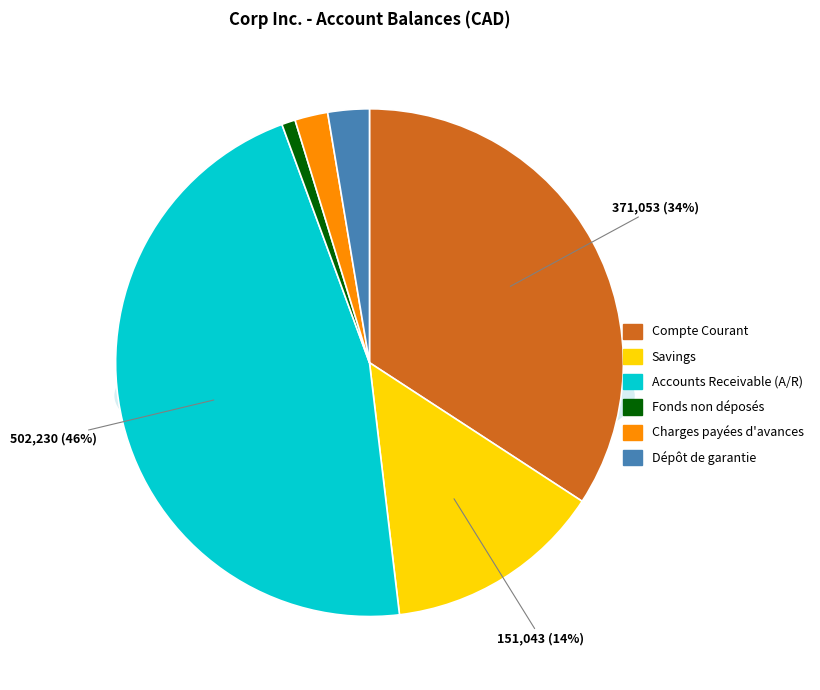

How many slices are in this pie chart?

6